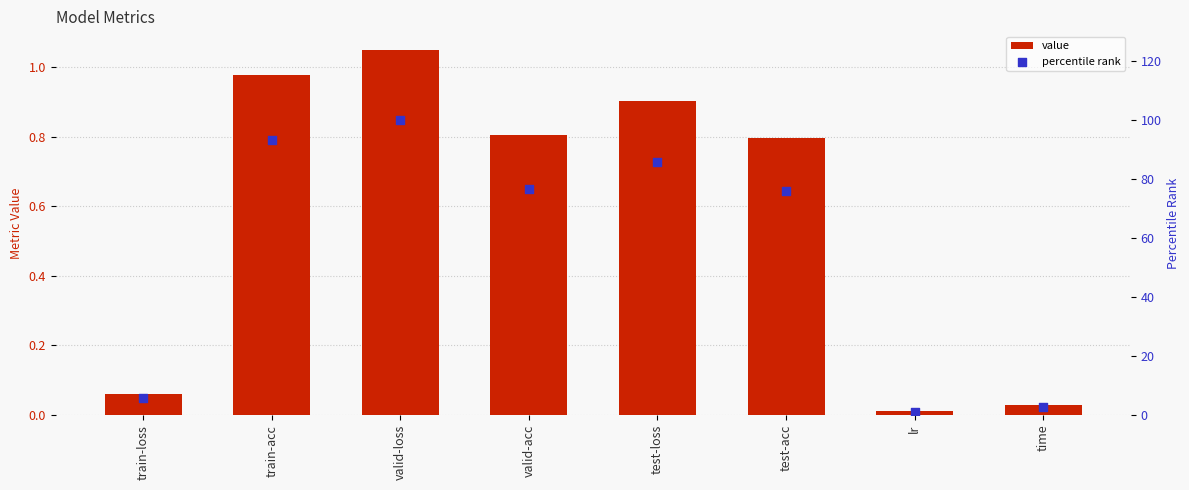

Which series has the widest spread of Y values?

percentile rank